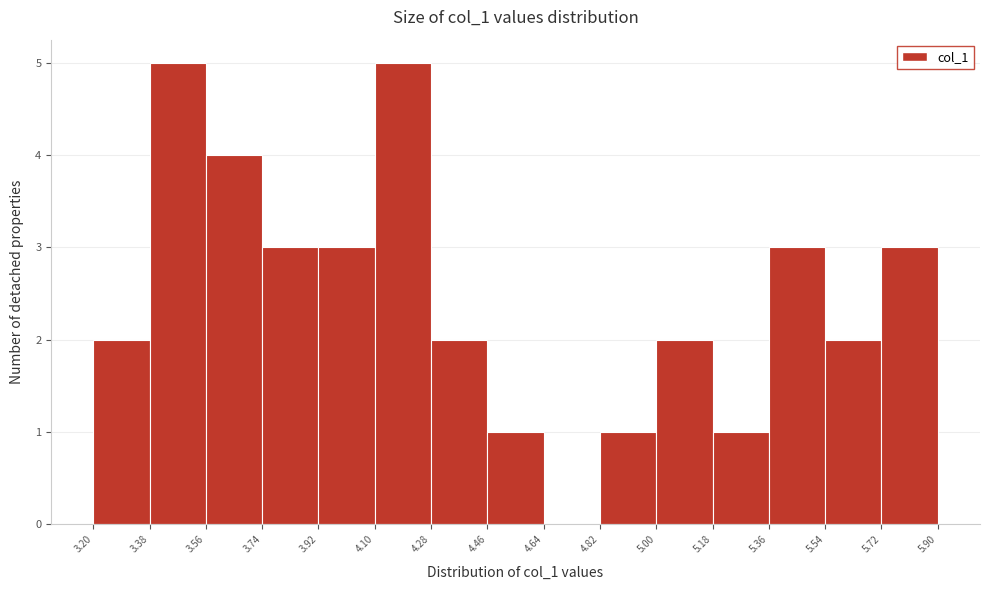

What is the height of the bar covering 5.00 to 5.18 on the x-axis? The values are not printed on the chart, so give them approximately, as read against the axis.

2